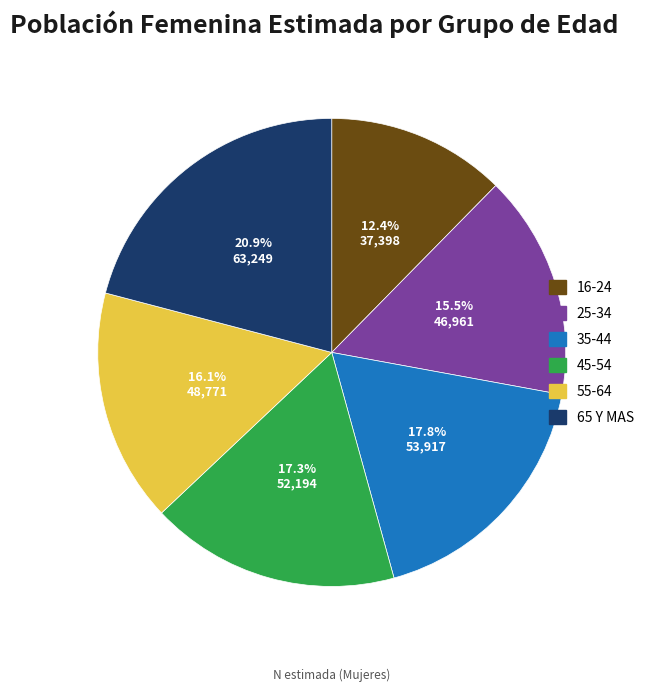

Is it true that 65 Y MAS is 21% of the pie?

True